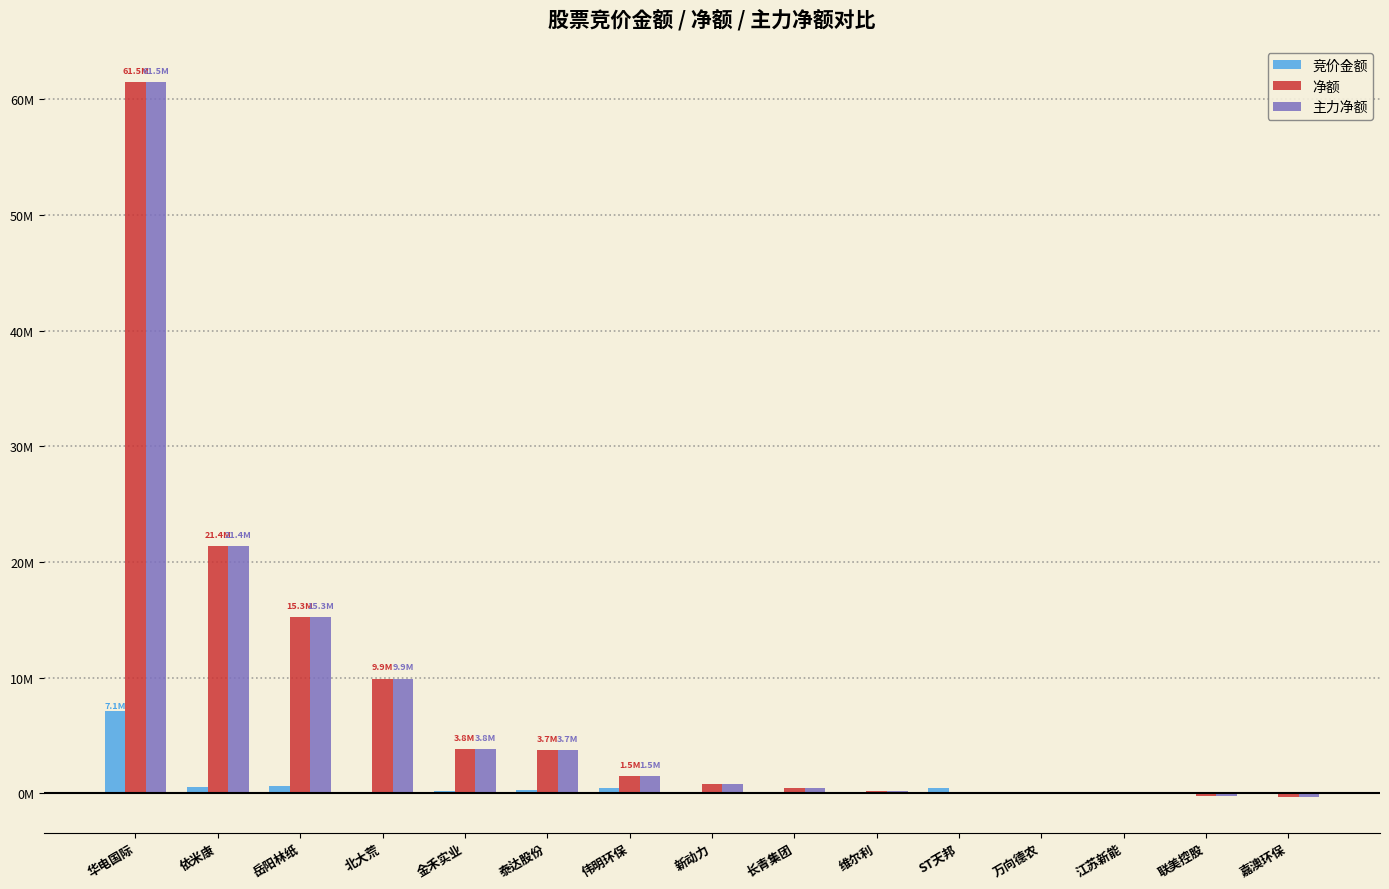

What is the smallest value displayed?

-341188